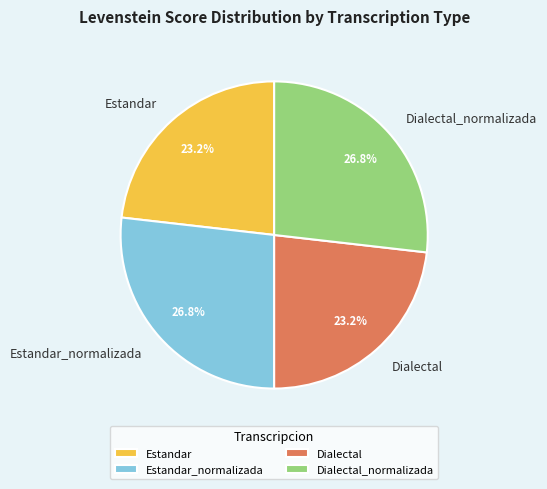

Which has a higher value, Estandar_normalizada or Dialectal?

Estandar_normalizada